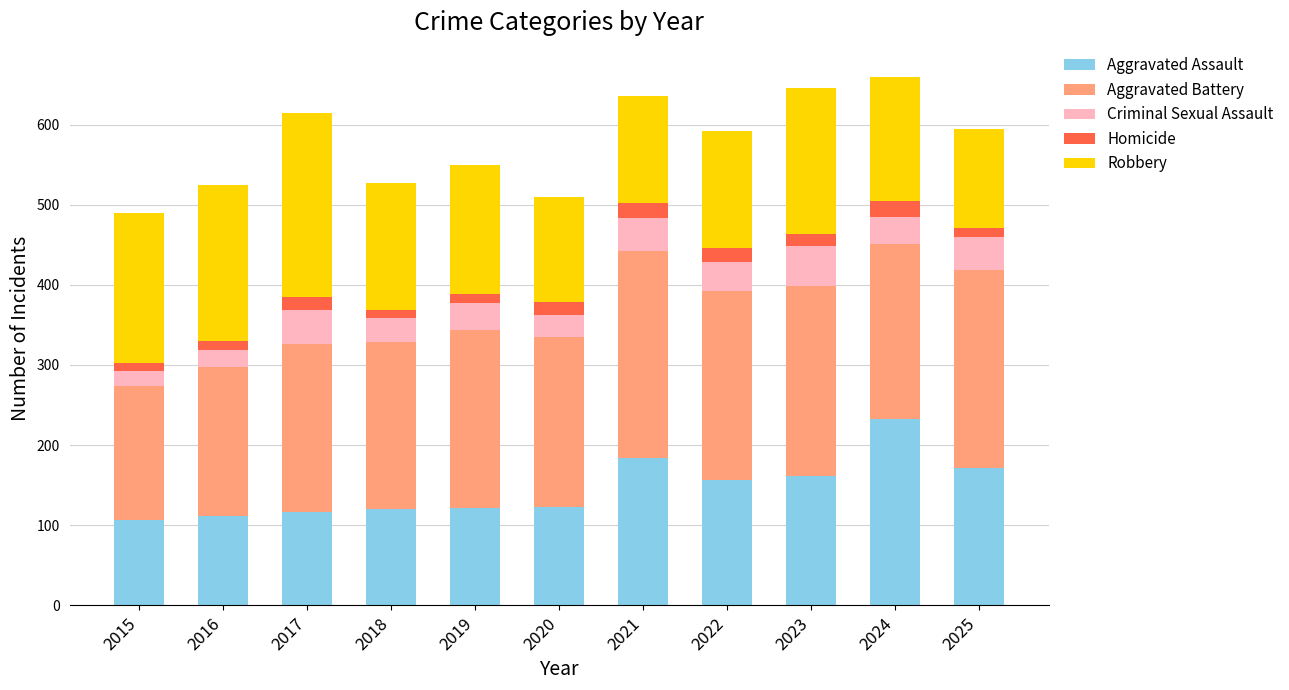

What is the total value across all series at 2015?

489